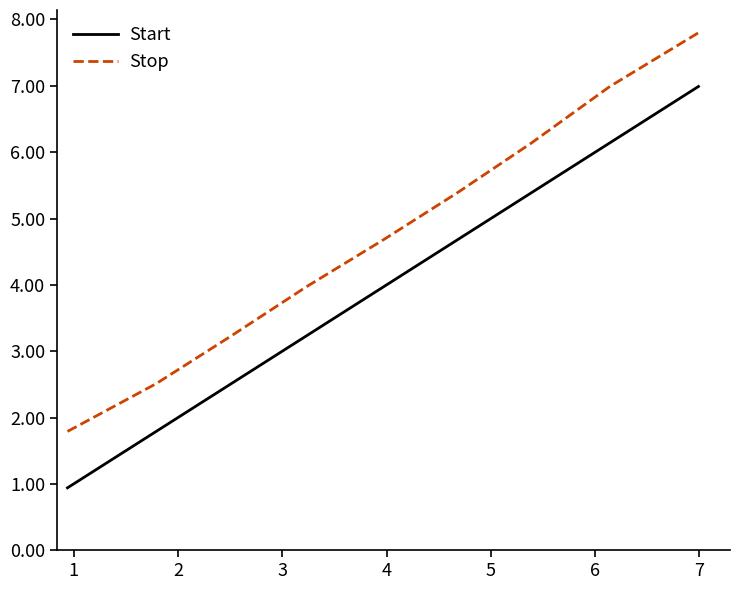

What is the highest value of the Start series?

7.0